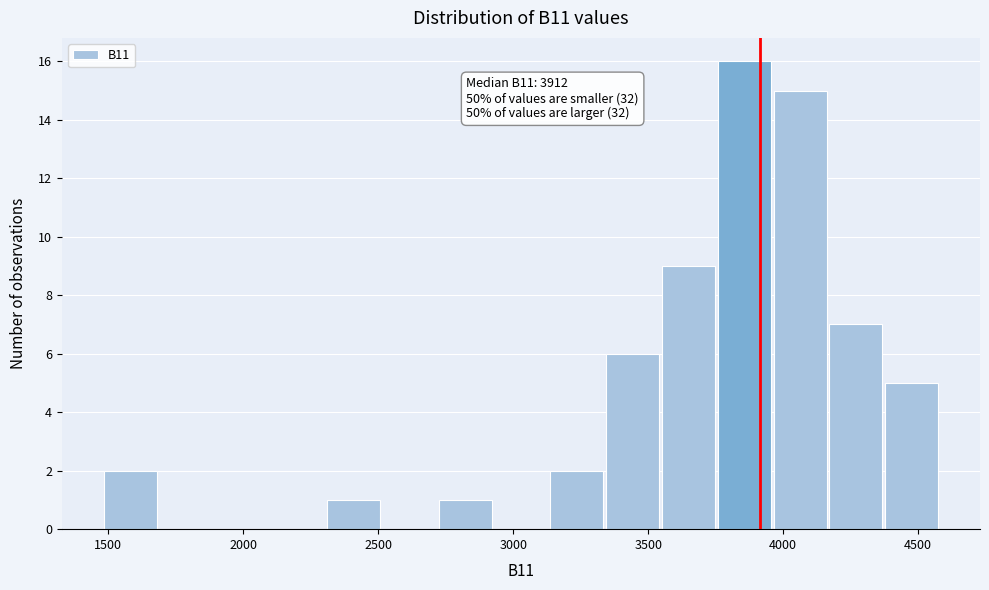

Which range on the x-axis has the tallest bar?

3750 to 3950